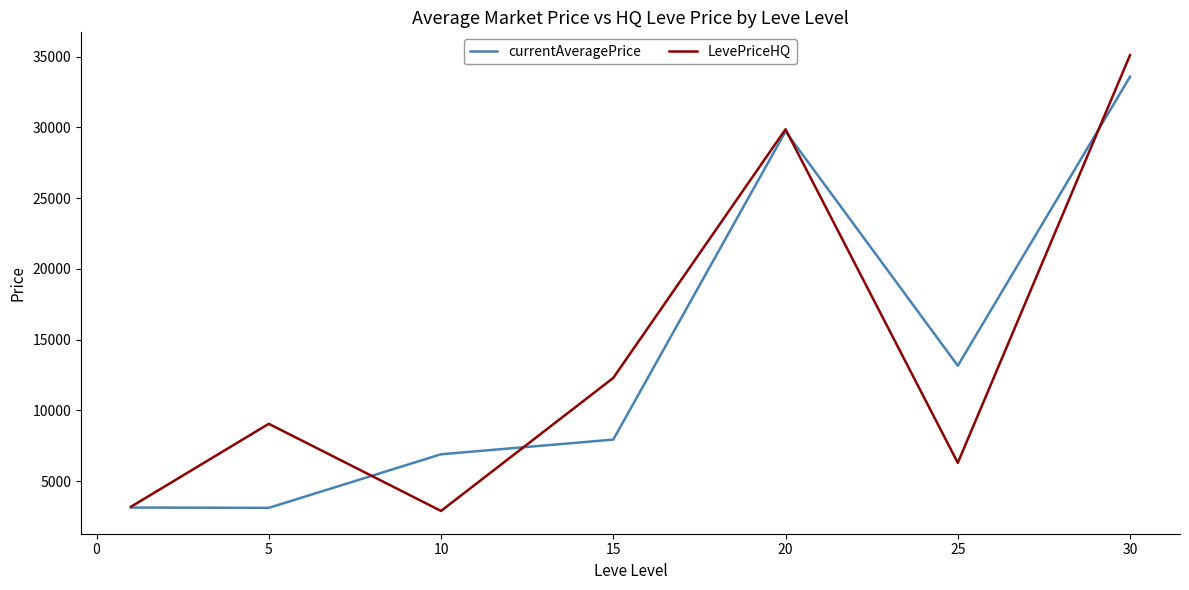

Rank the series by their maximum value, from lowest to highest.

currentAveragePrice, LevePriceHQ